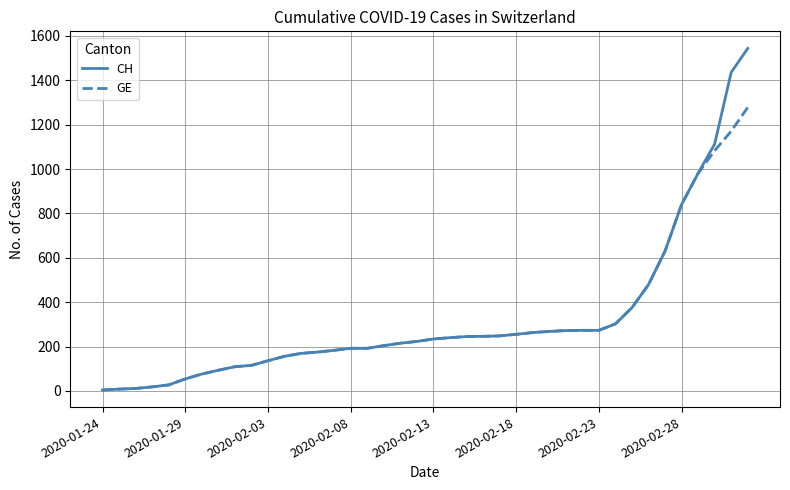

Which series has the largest range (max minus min)?

CH